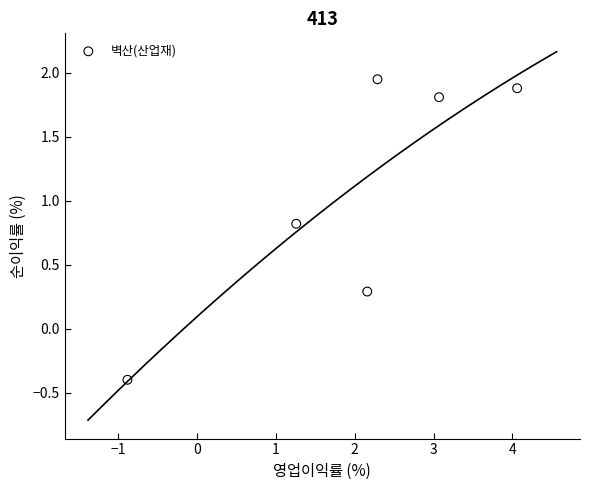

What Y value in the scatter plot is closest to 0?

0.3